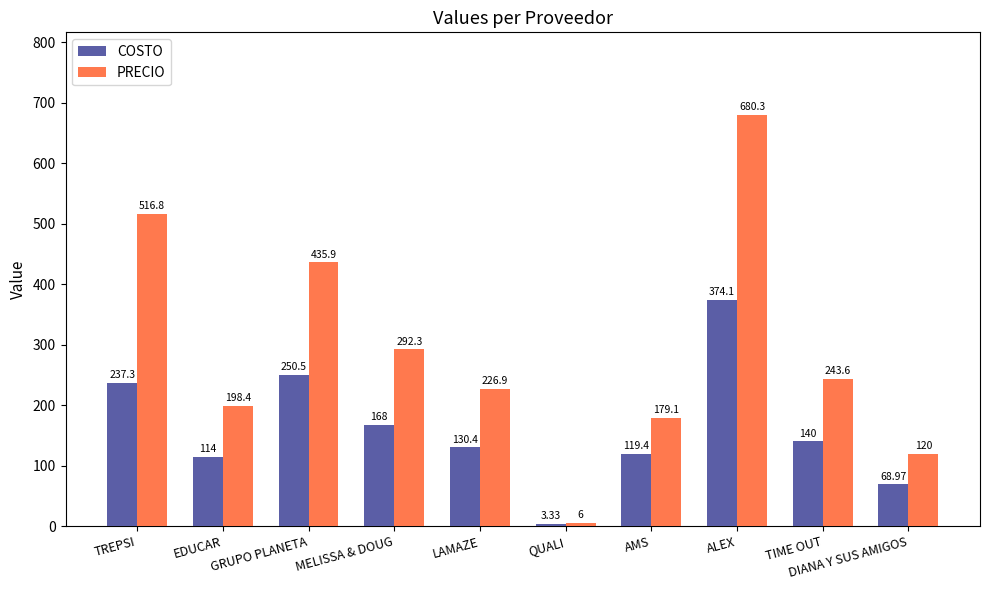

Where does the PRECIO series first go above 243?

TREPSI